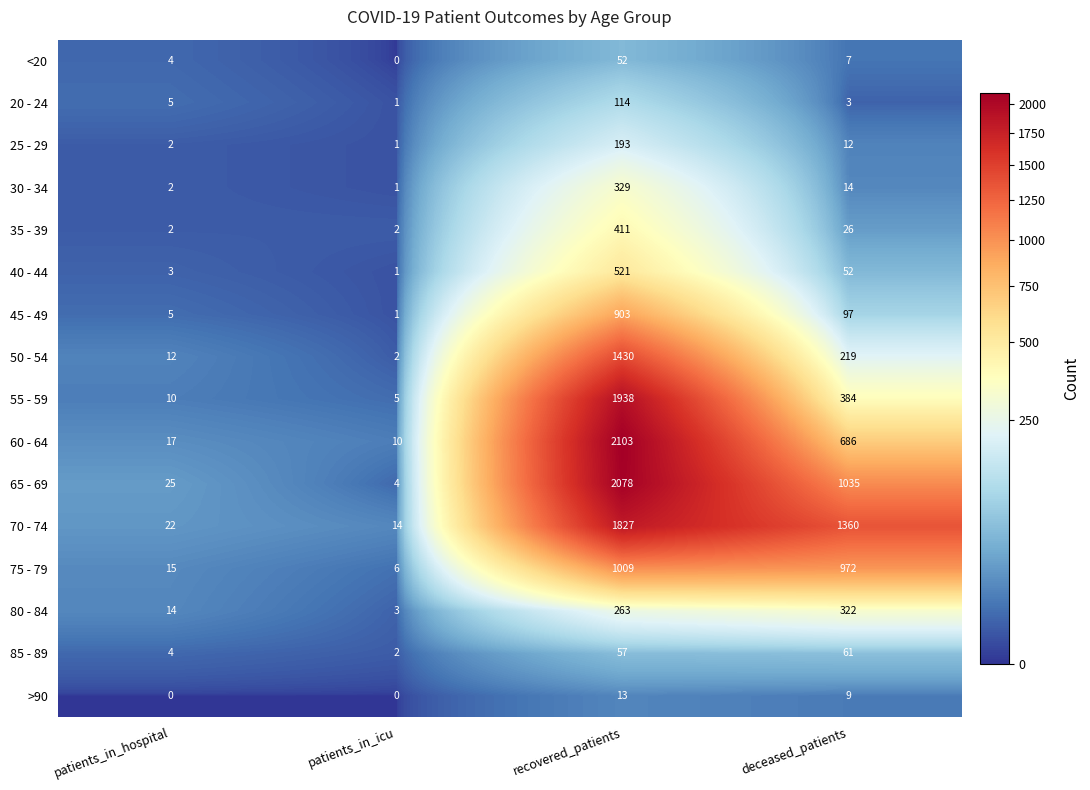

How many distinct data groups are displayed?

16